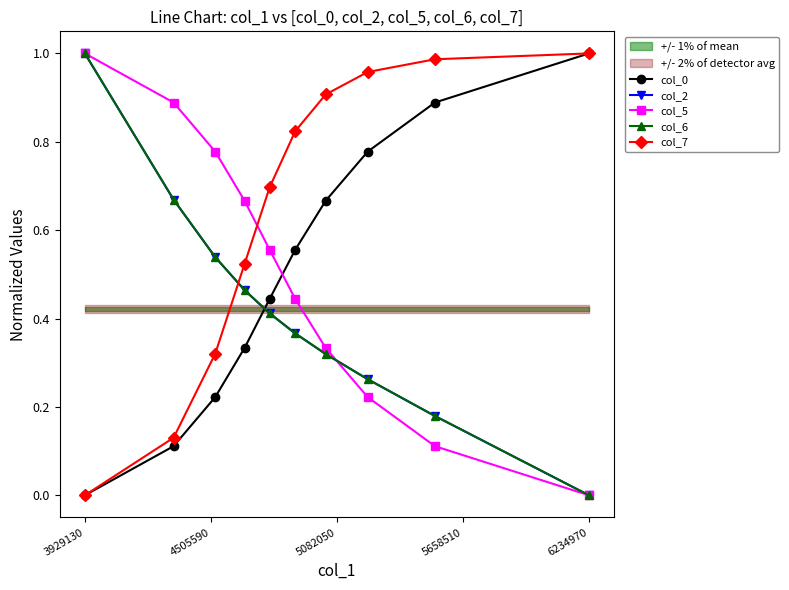

At which label does col_6 reach its peak?

3929130